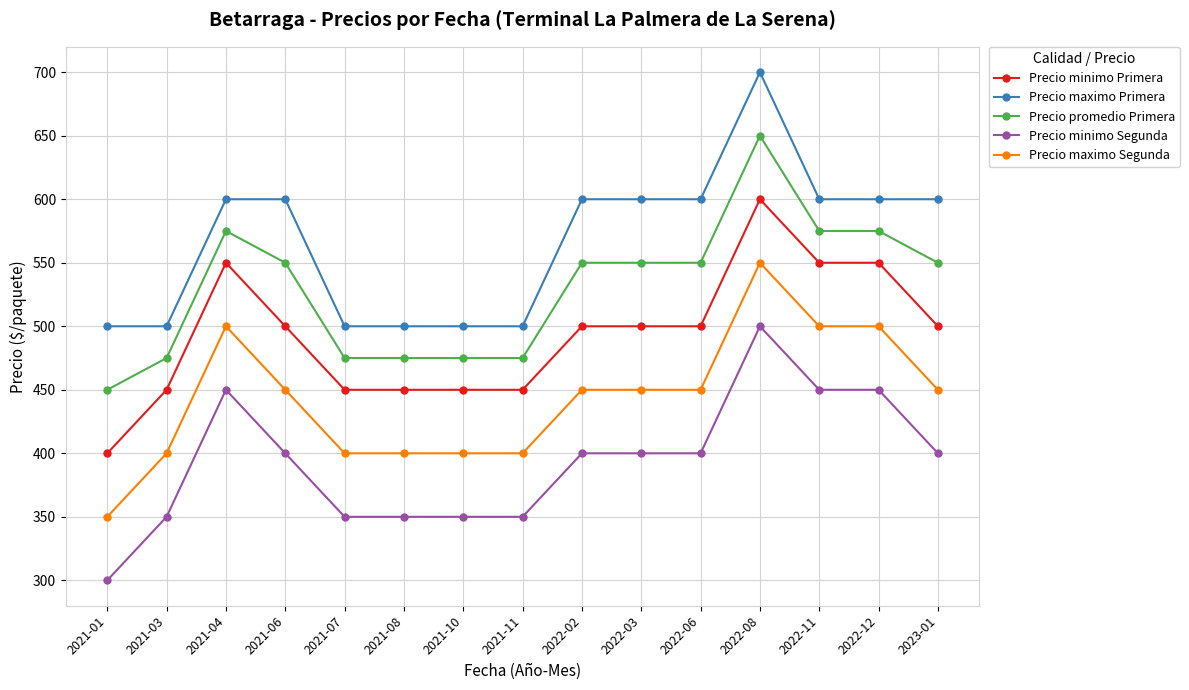

True or false: Precio minimo Segunda has more than 1 points higher than both neighbors.

True